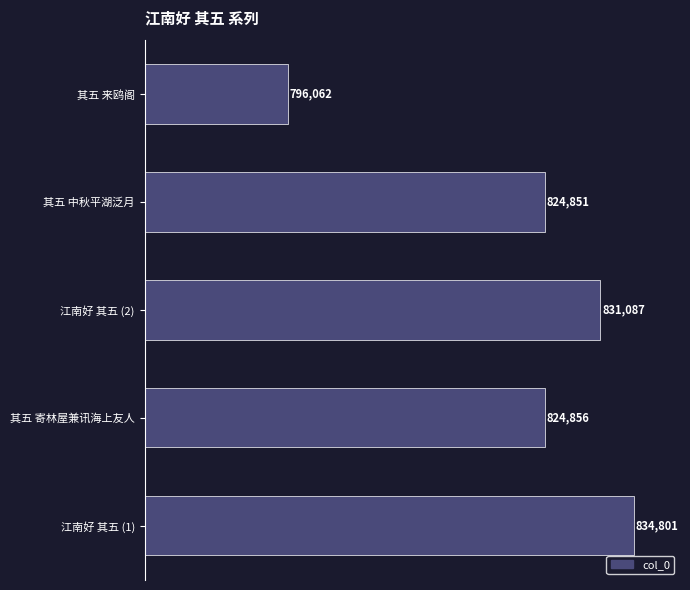

Which category has the lowest value across all series?

其五 来鸥阁